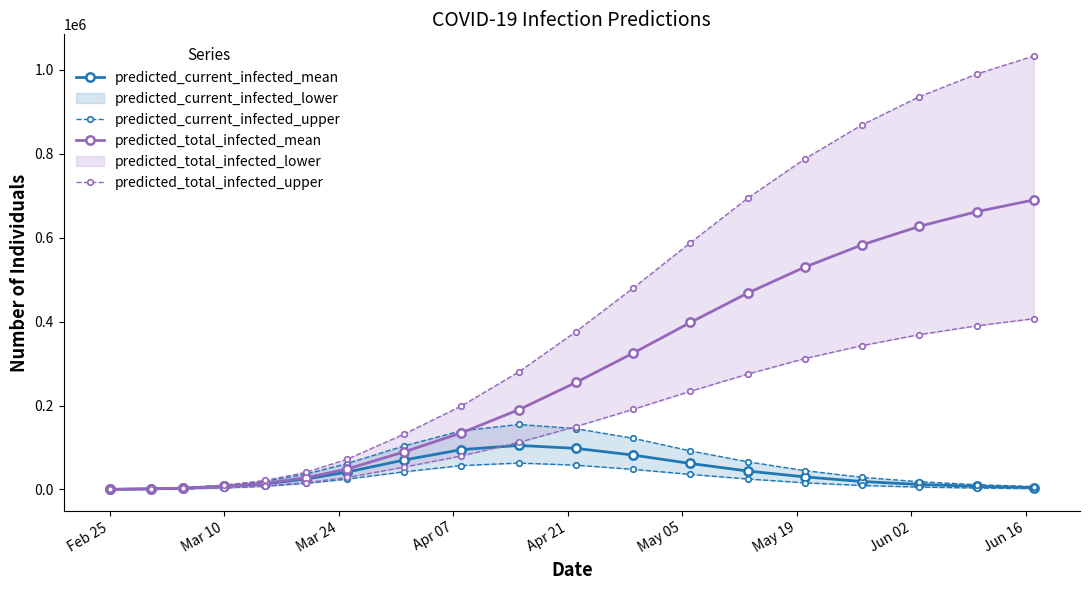

True or false: predicted_current_infected_mean has more than 0 points higher than both neighbors.

True